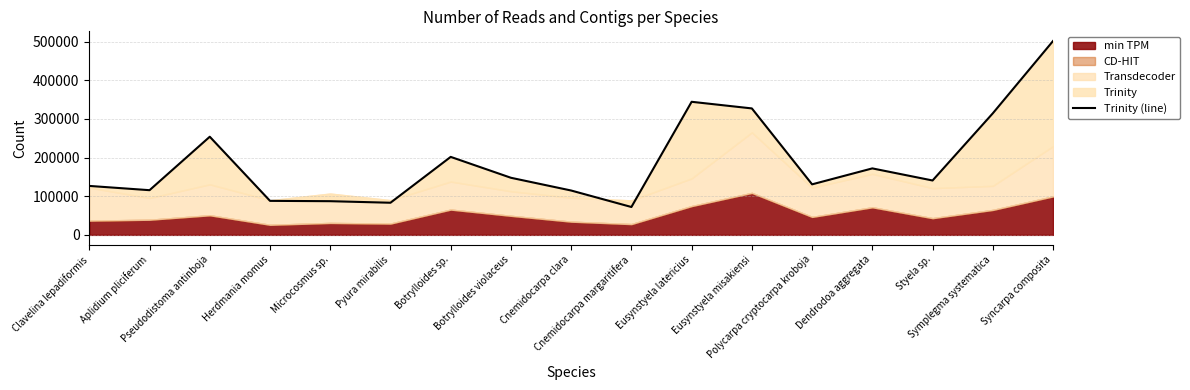

Count the number of categories in the chart.

17